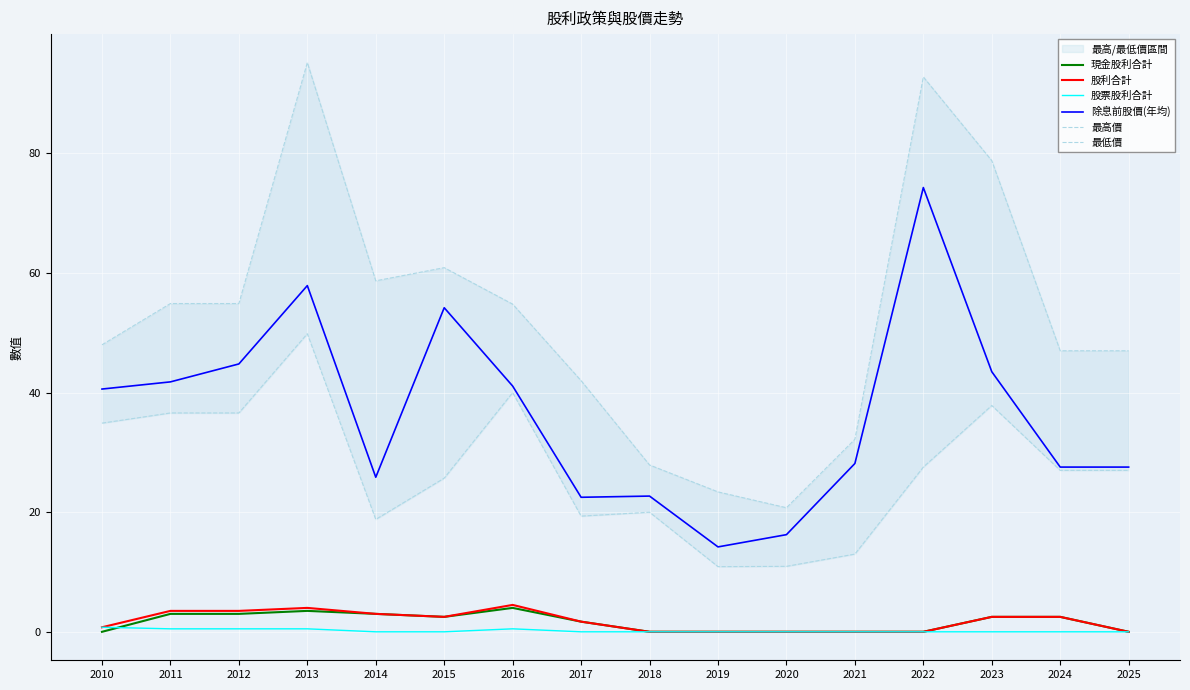

What is the total value across all series at 2022?

194.7